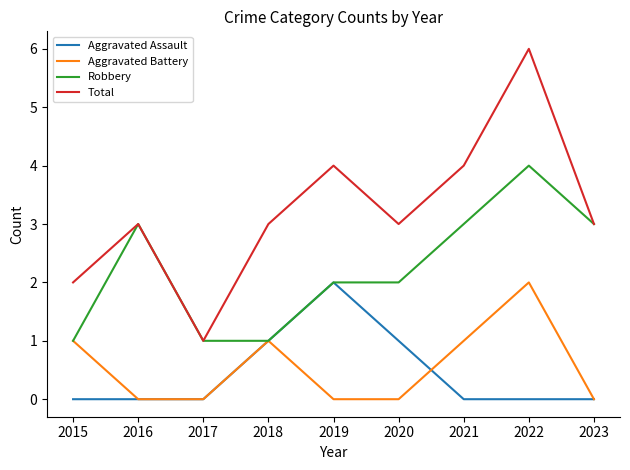

True or false: Aggravated Assault and Total intersect in this chart.

False